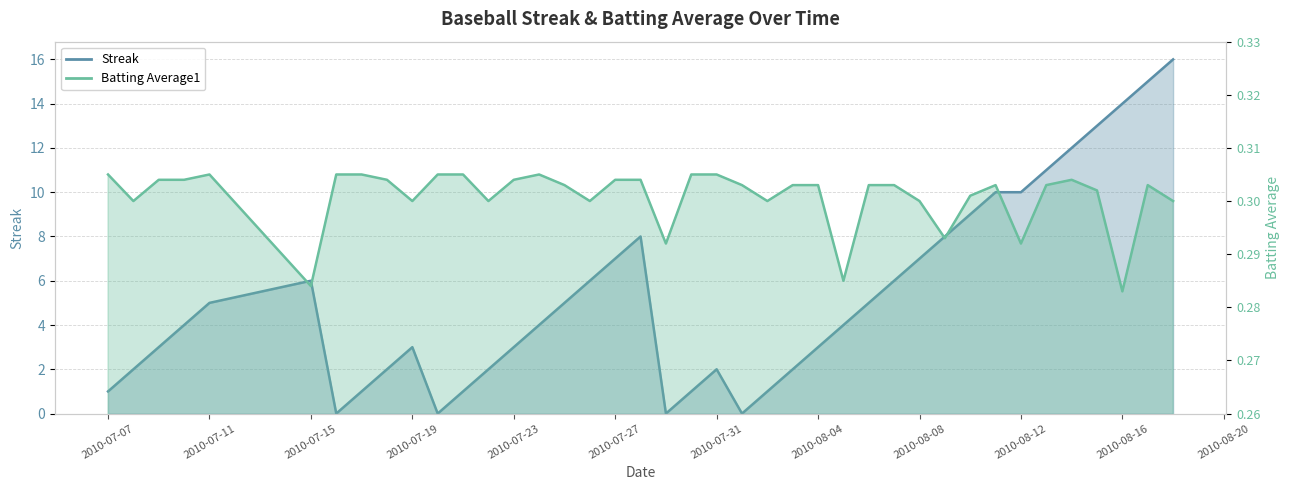

How many intersections are there between Batting Average1 and Streak?

8